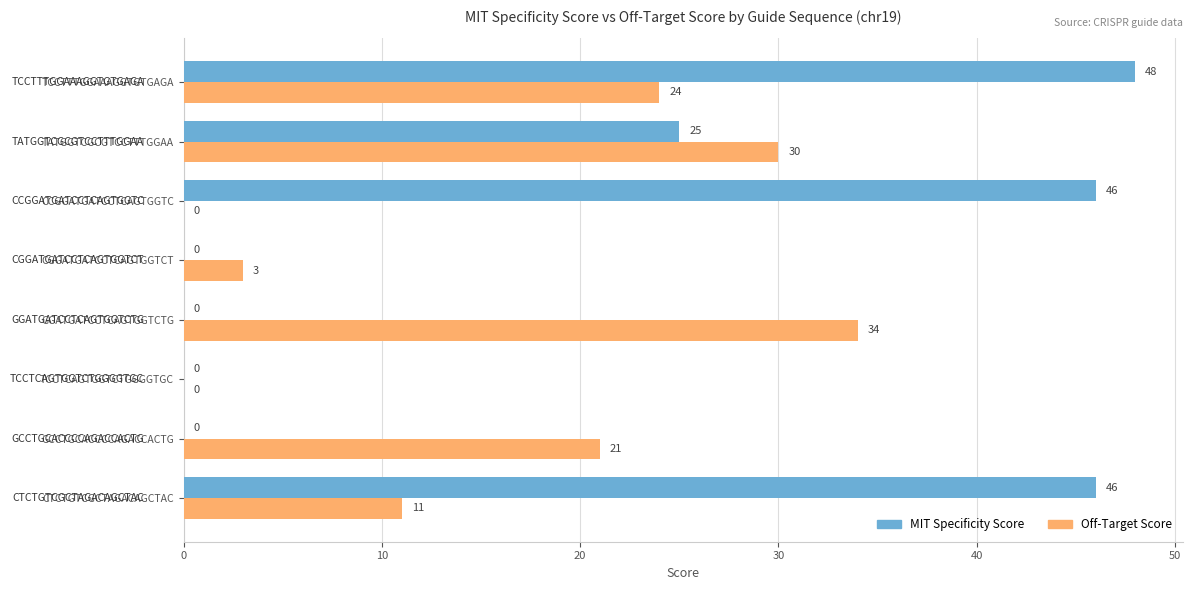

Between GCCTGCACCCCAGACCACTG and TATGGTCGCGTCCTTTGGAA, which series saw the biggest shift?

MIT Specificity Score